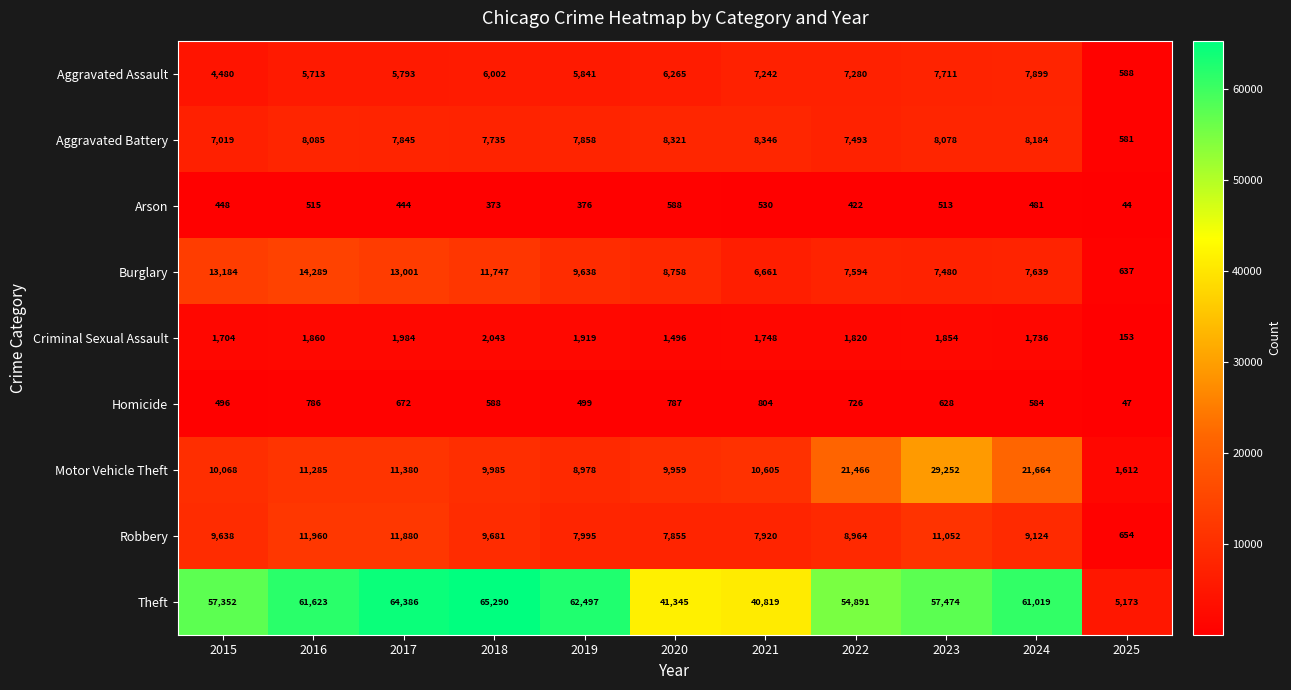

The value of Burglary at 2015 is 13184. True or false?

True